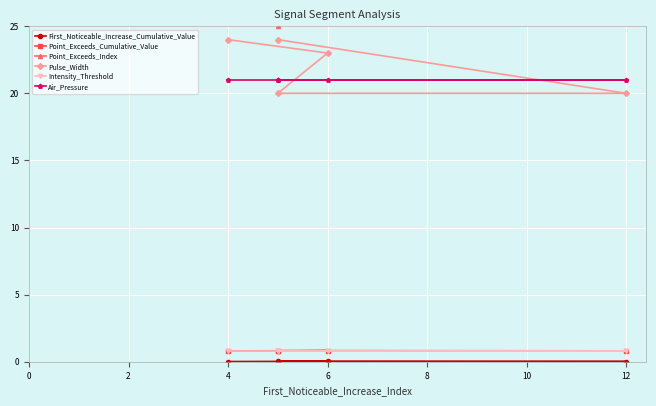

How many Point_Exceeds_Cumulative_Value values are between 0 and 1?

5